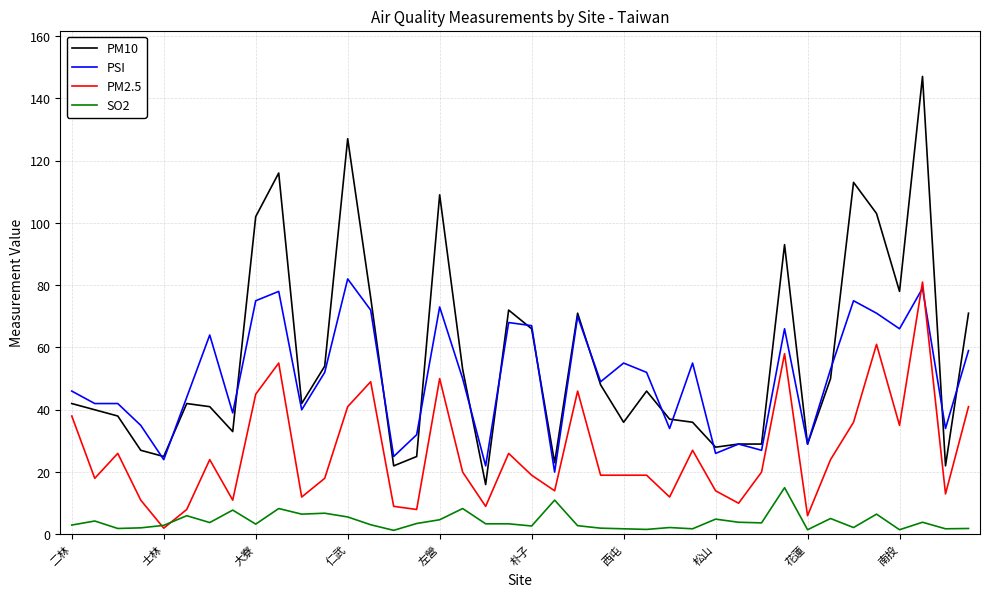

What is the highest value of the PM2.5 series?

81.0